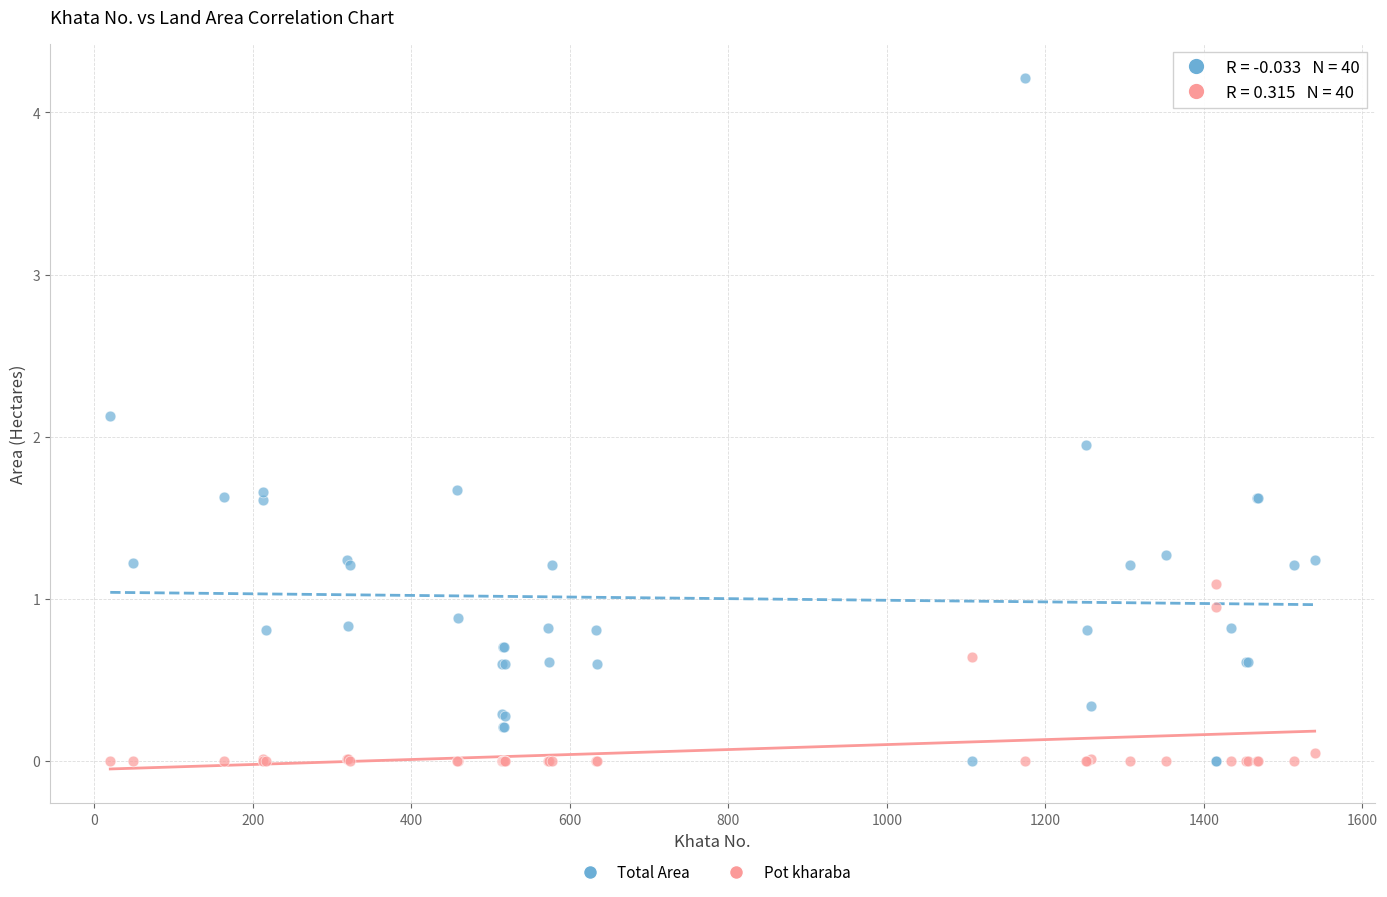

What is the X range (max minus min) for the scatter plot?

1520.0